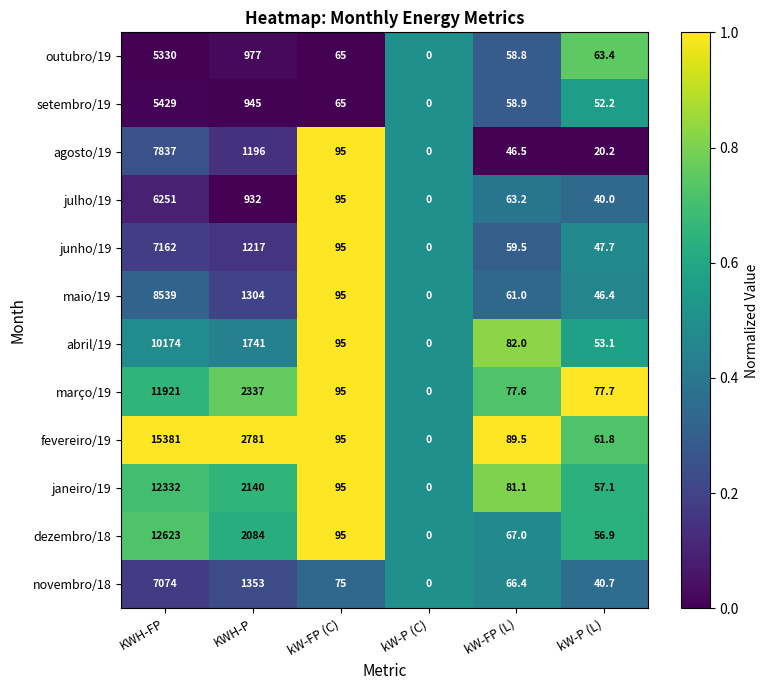

How many data points in maio/19 are less than 95?

3